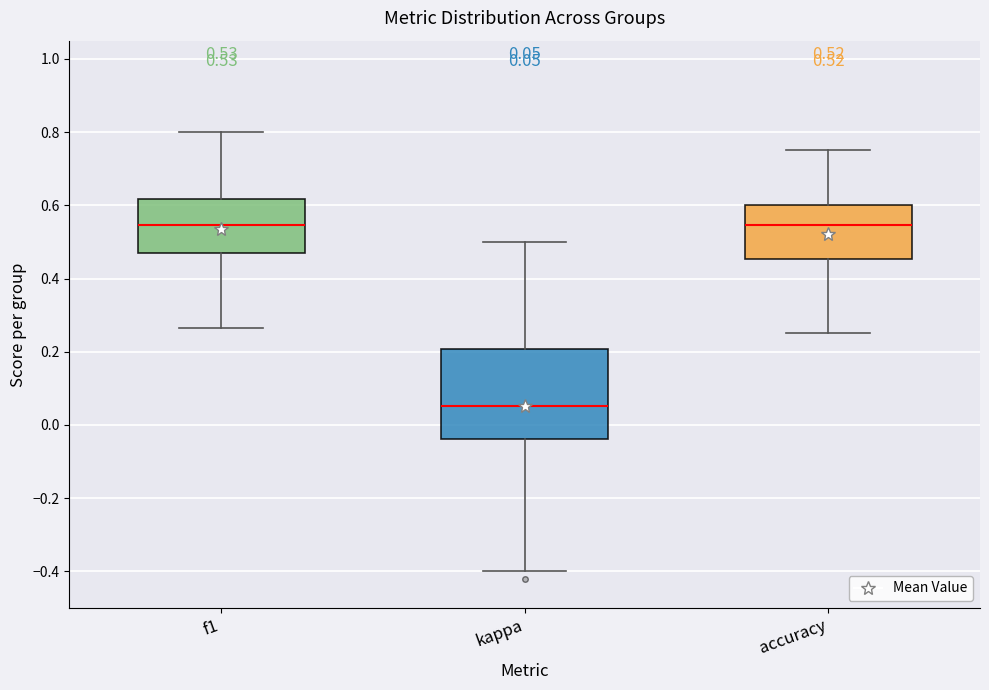

Comparing the boxes themselves (not the whiskers), which one is the tallest?

kappa